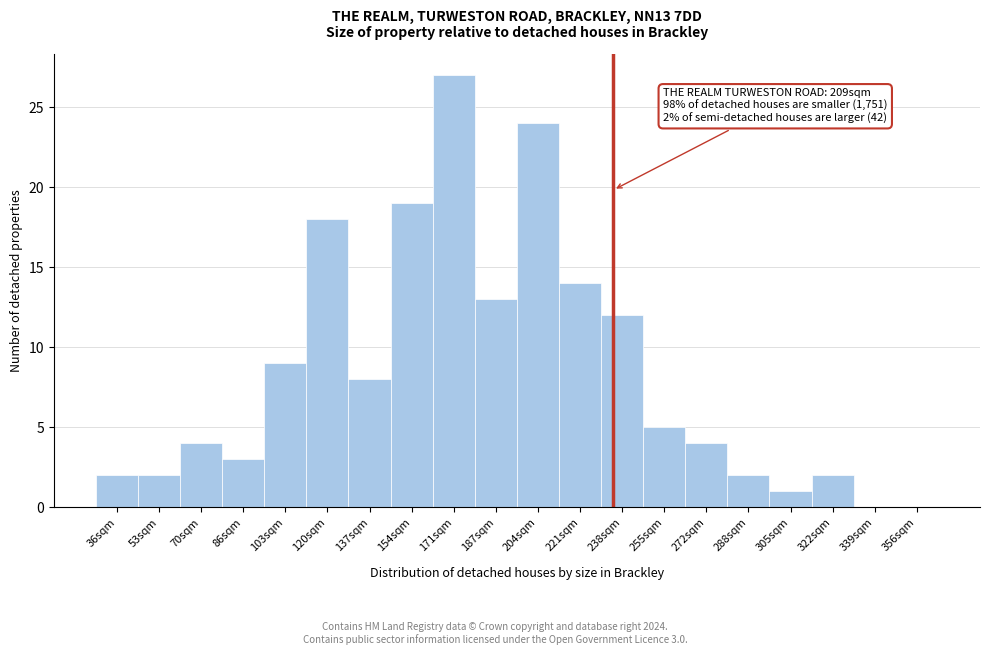

Reading left to right, extract all data points from this chart.

36sqm=2	53sqm=2	70sqm=4	86sqm=3	103sqm=9	120sqm=18	137sqm=8	154sqm=19	171sqm=27	187sqm=13	204sqm=24	221sqm=14	238sqm=12	255sqm=5	272sqm=4	288sqm=2	305sqm=1	322sqm=2	339sqm=0	356sqm=0